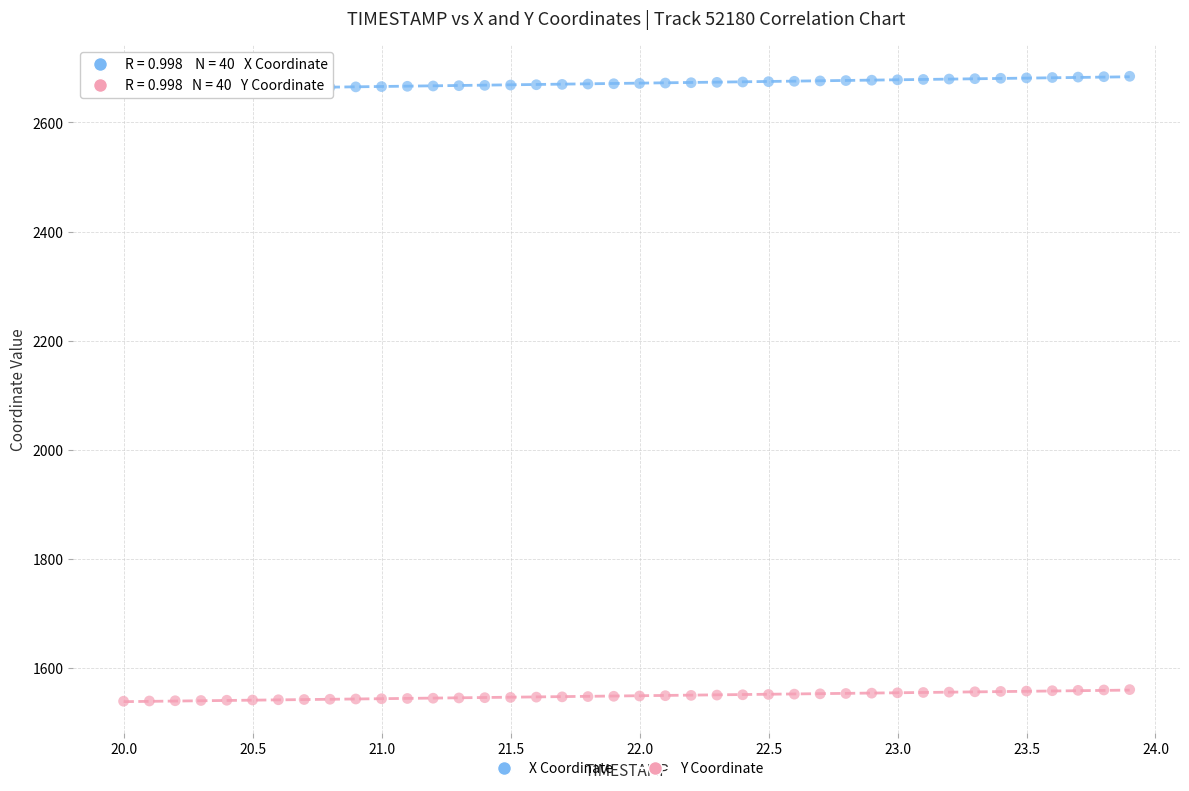

What is the X range (max minus min) for the scatter plot?

3.9